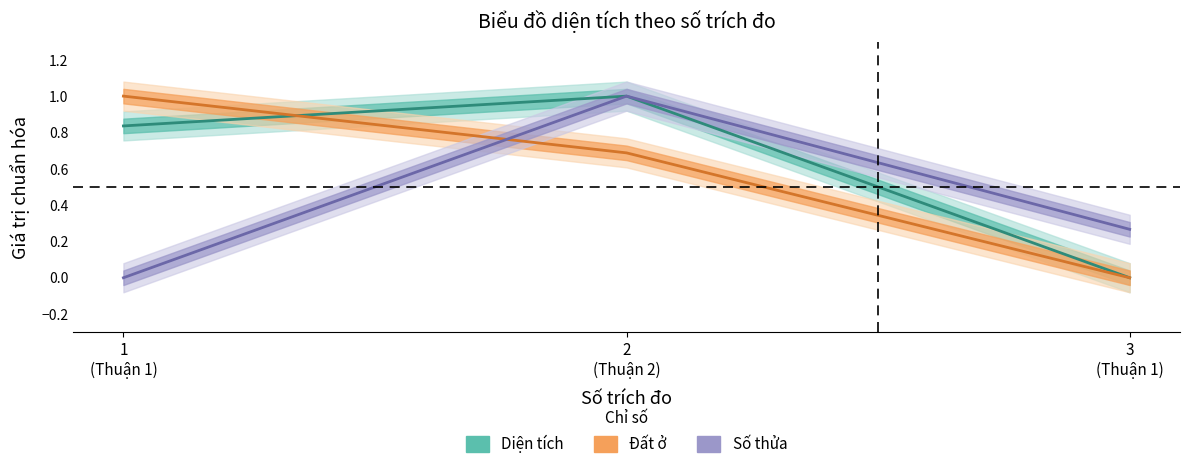

What is the approximate value of Diện tích at 1 (Thuận 1)?

0.8